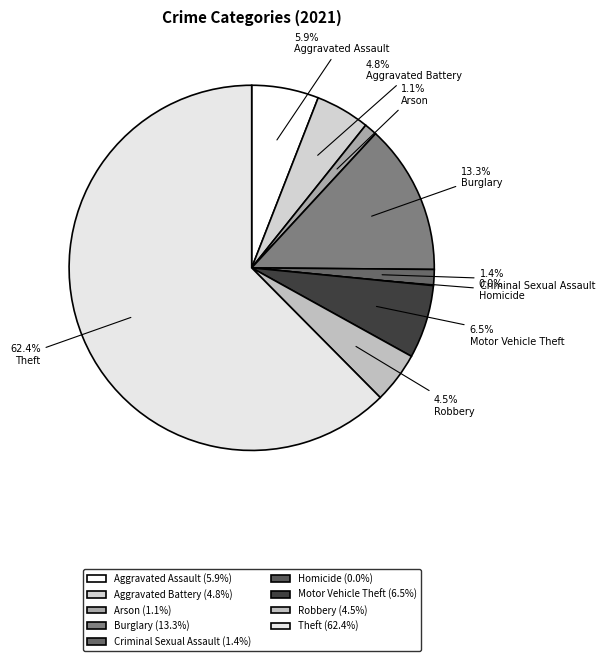

To the nearest percent, what is the difference between the Burglary and Theft slice percentages?

49%